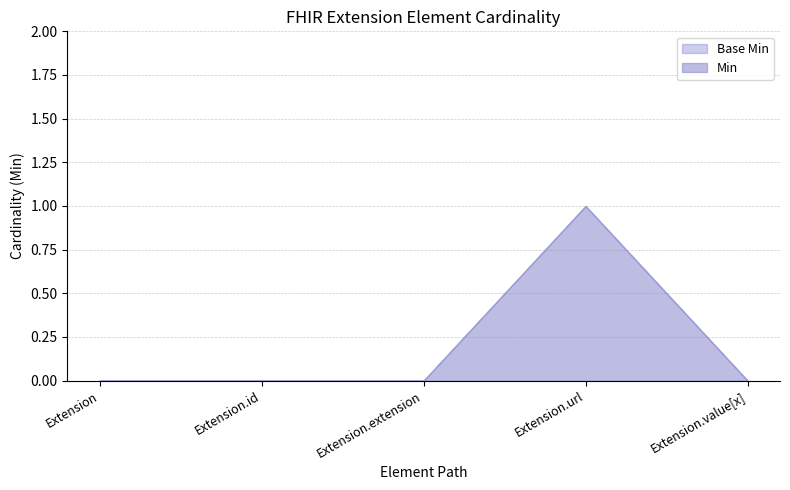

Rank the categories by Min value from lowest to highest.

Extension, Extension.id, Extension.extension, Extension.value[x], Extension.url